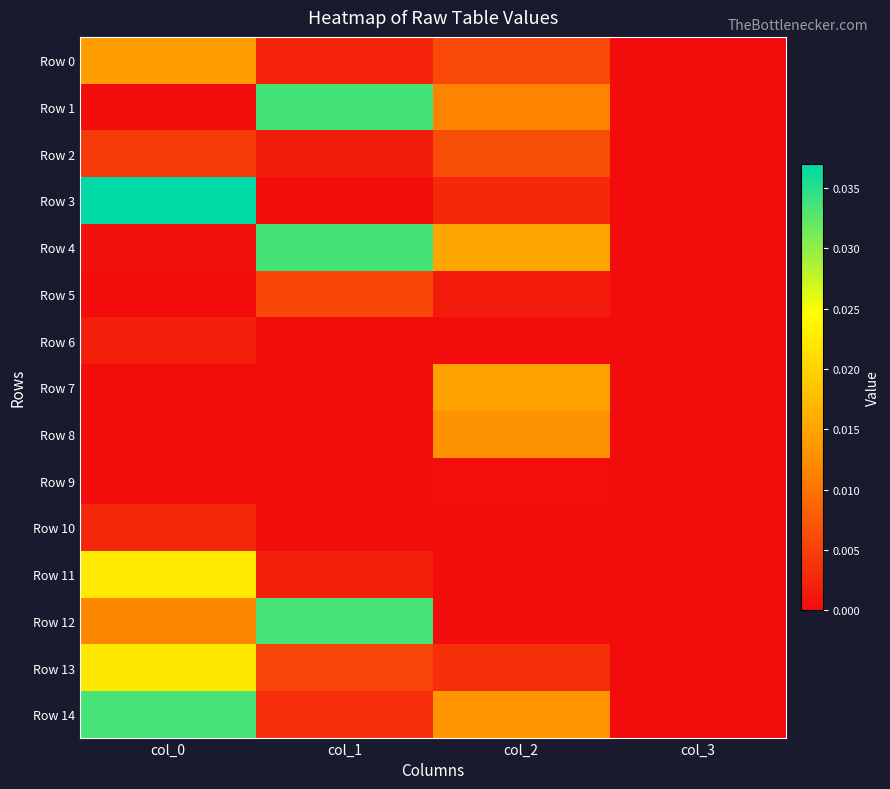

How many data points does each series have?

4